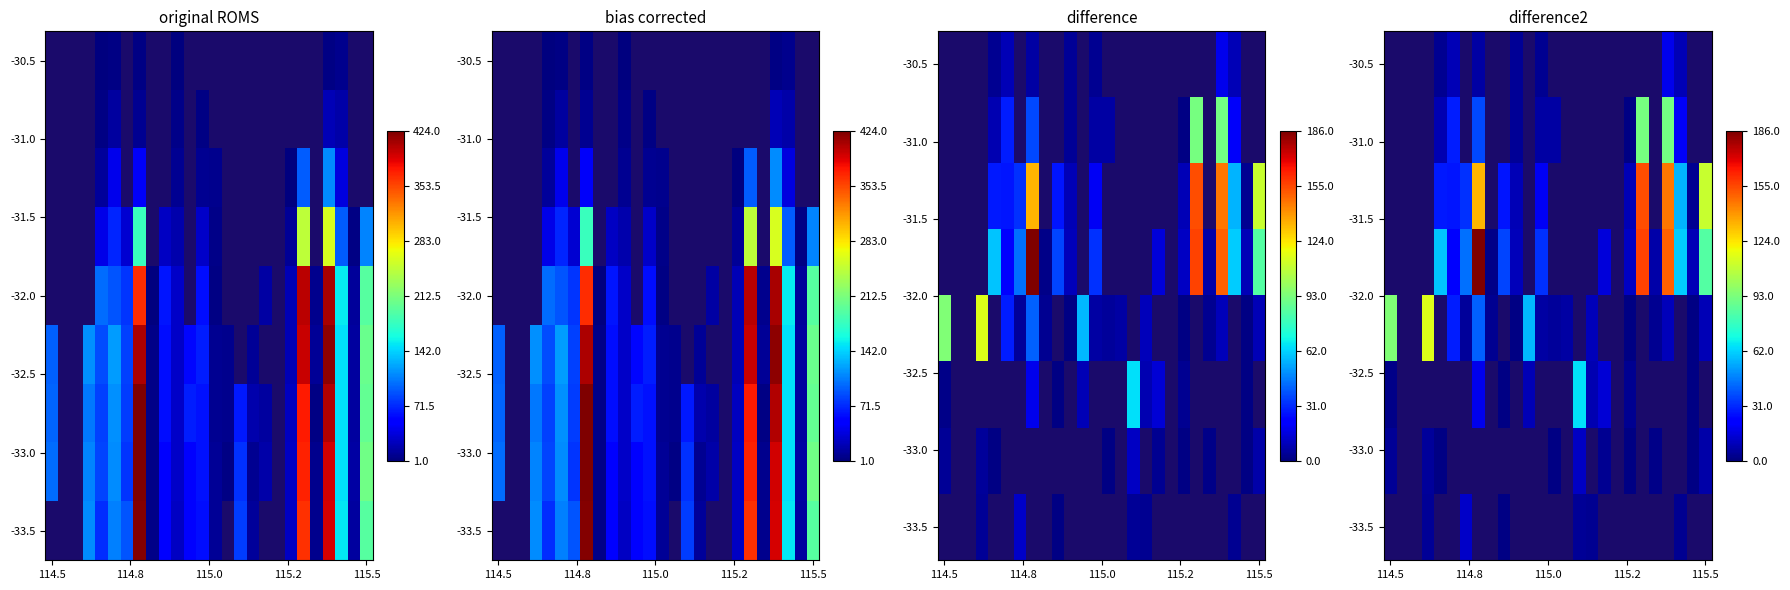

How many distinct data groups are displayed?

9